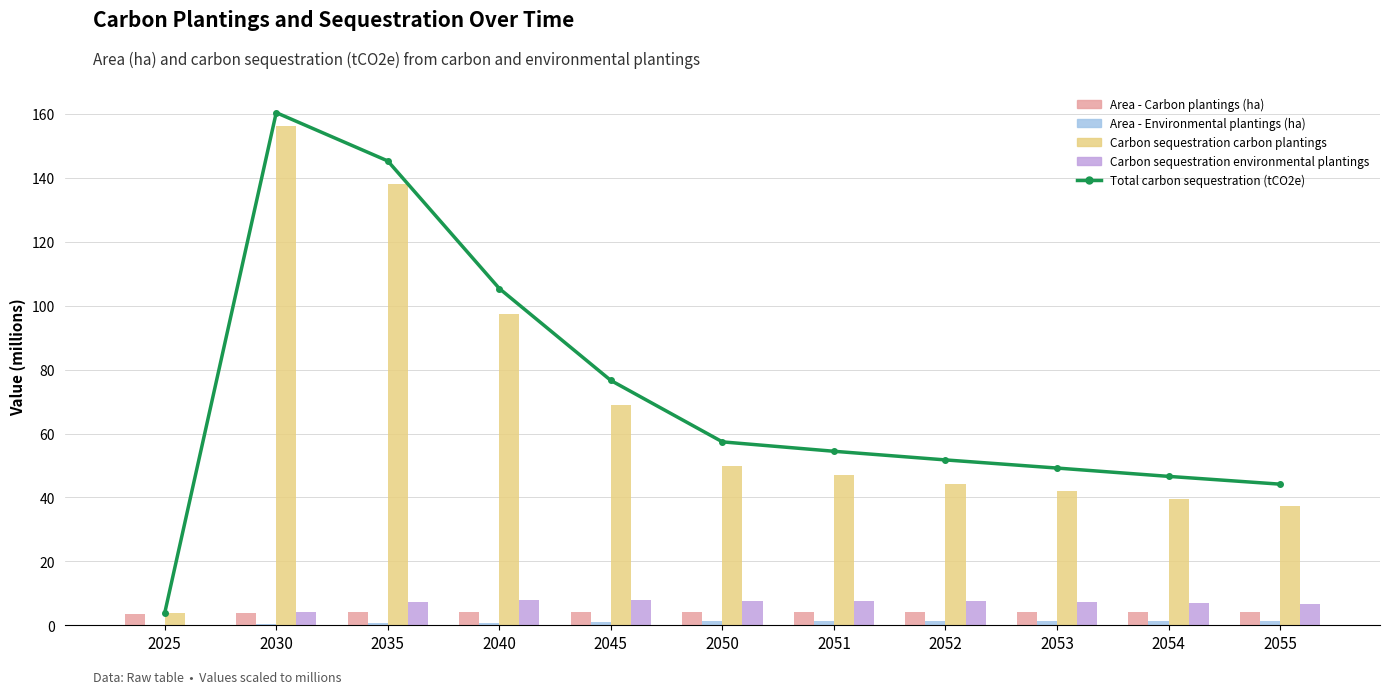

What is the sum of all Carbon sequestration carbon plantings values?

724.1